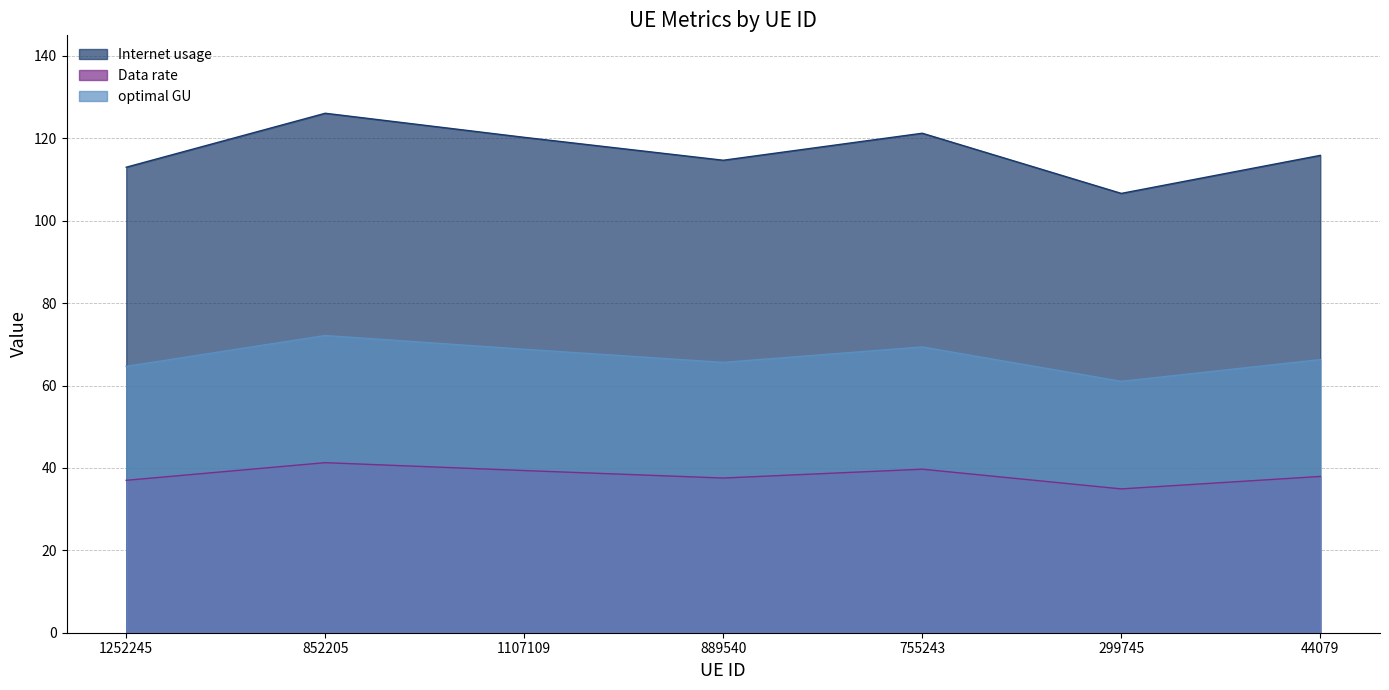

What is the label of the 6th point from the left?

299745